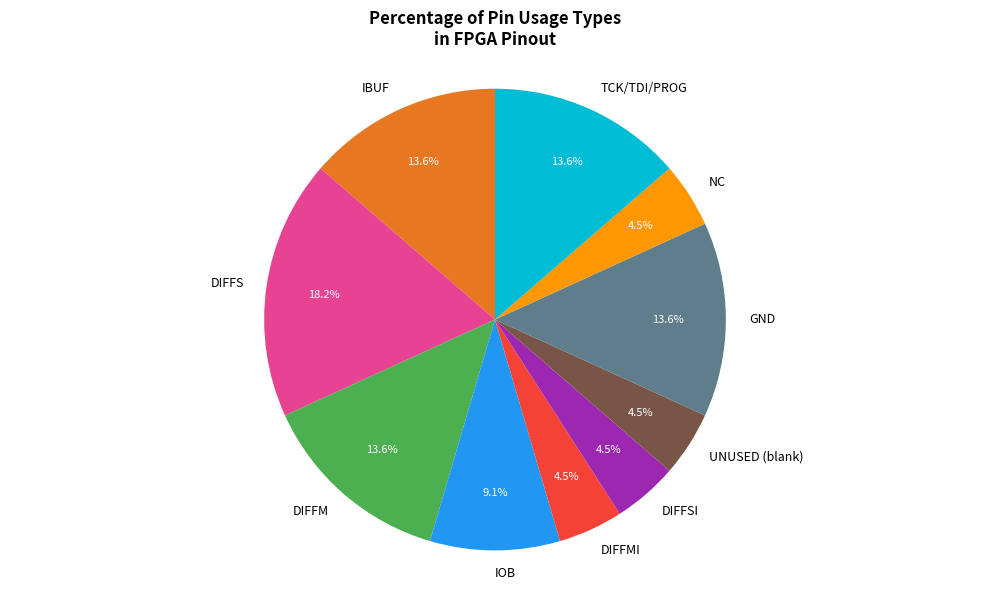

Which category has the biggest portion of the pie?

DIFFS